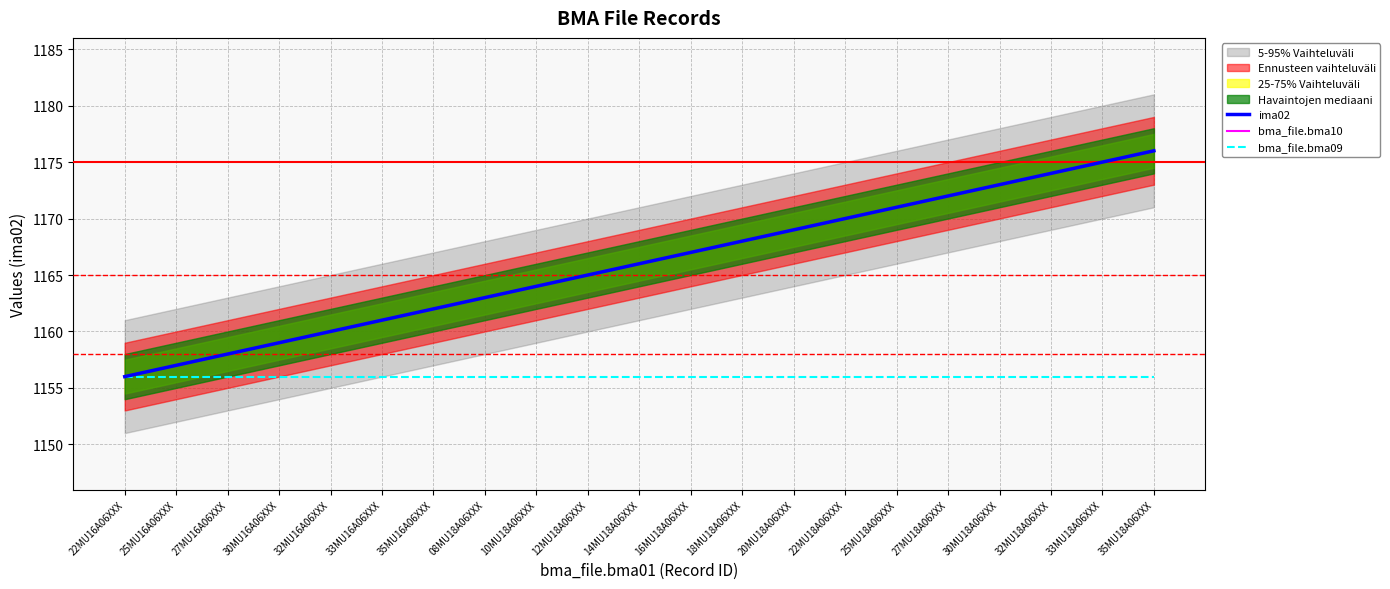

Which category has the lowest value in the bma_file.bma10 series?

22MU16A06XXX